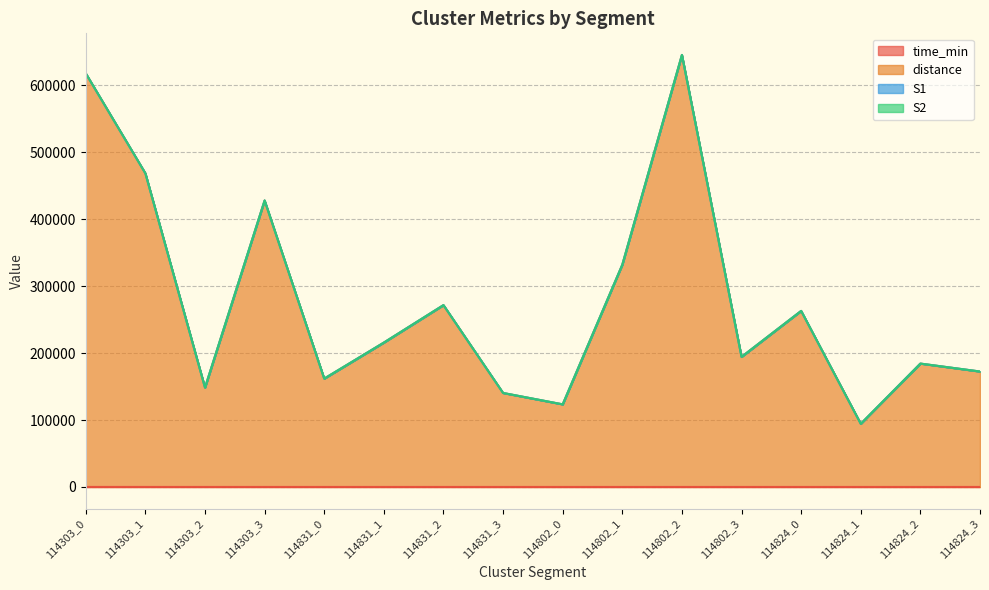

What is the total value across all series at 114831_2?

271670.8